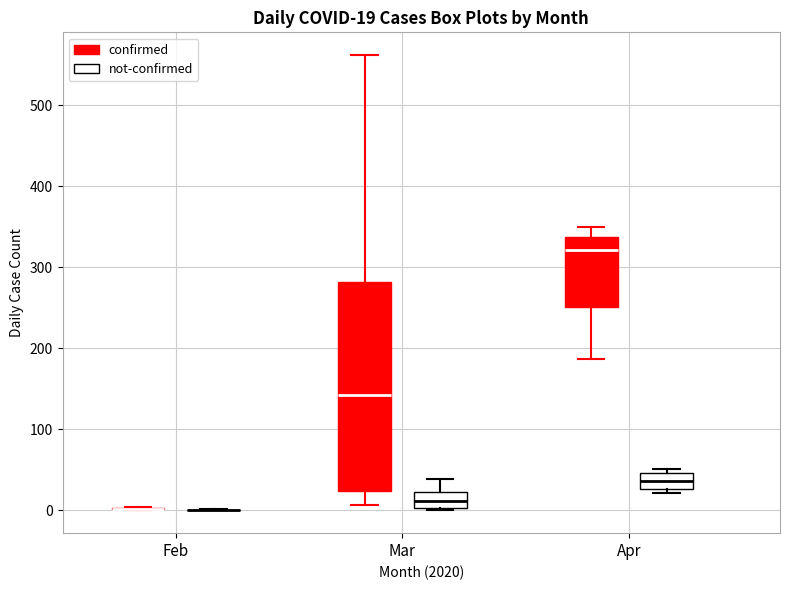

Which box is the tallest, from its lower edge to its upper edge?

Mar (confirmed)